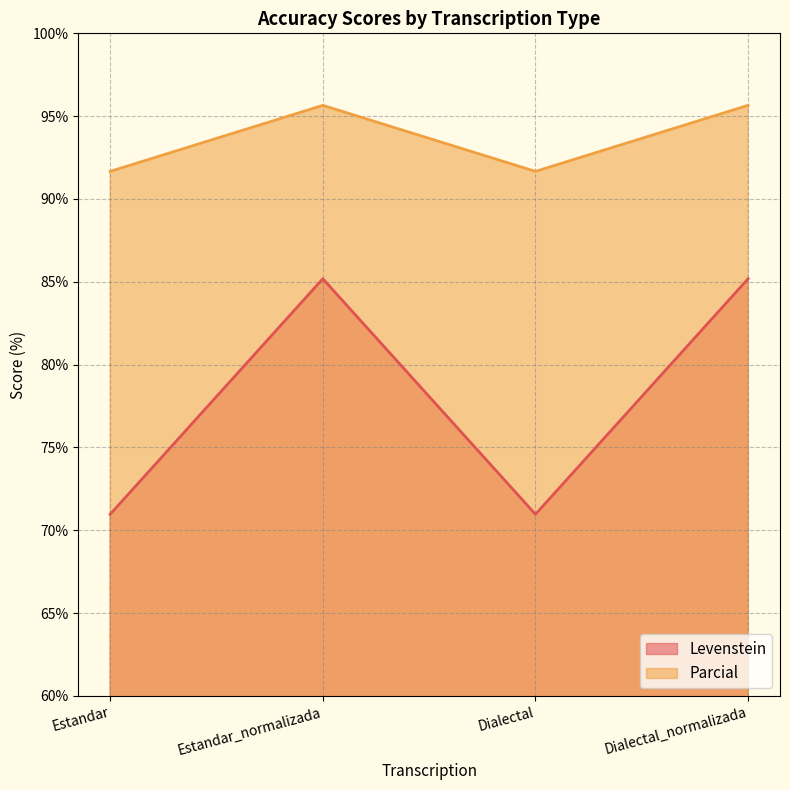

At which category is the sum across all series the highest?

Estandar_normalizada